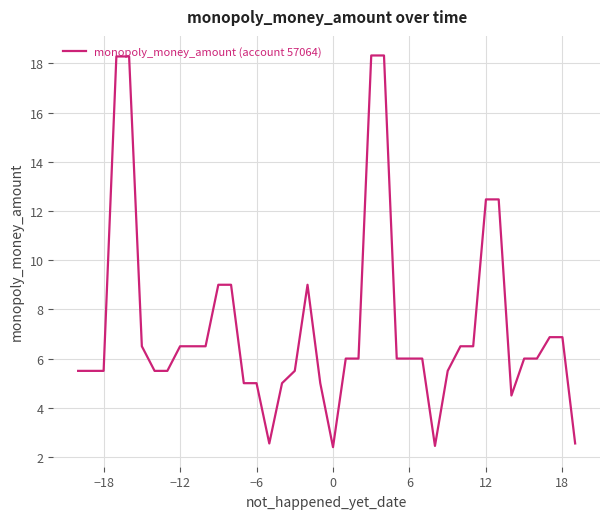

What is the maximum value shown in the chart?

18.3